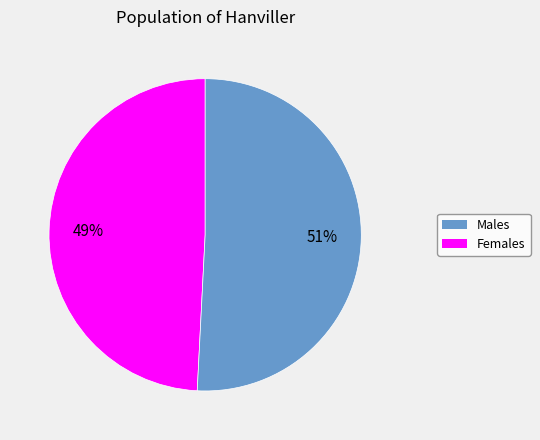

Count the number of slices in the pie.

2